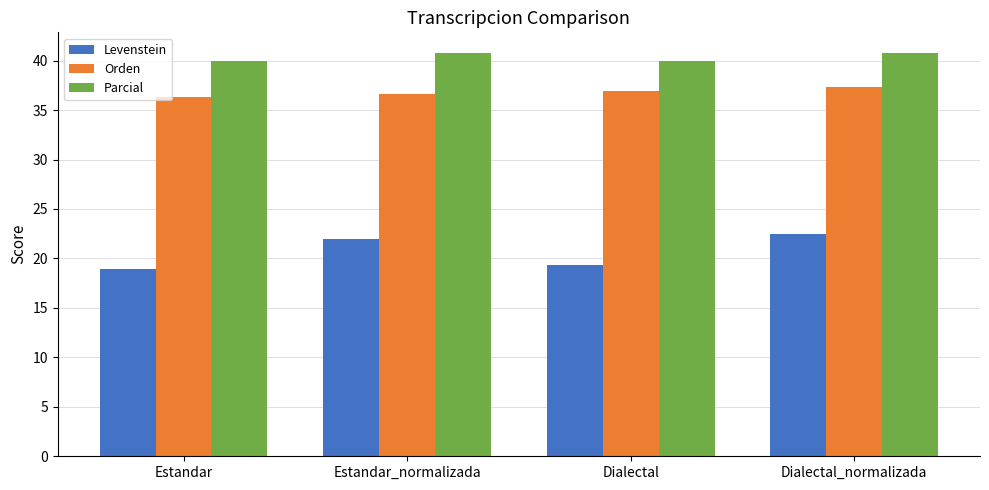

How many categories are shown in the chart?

4